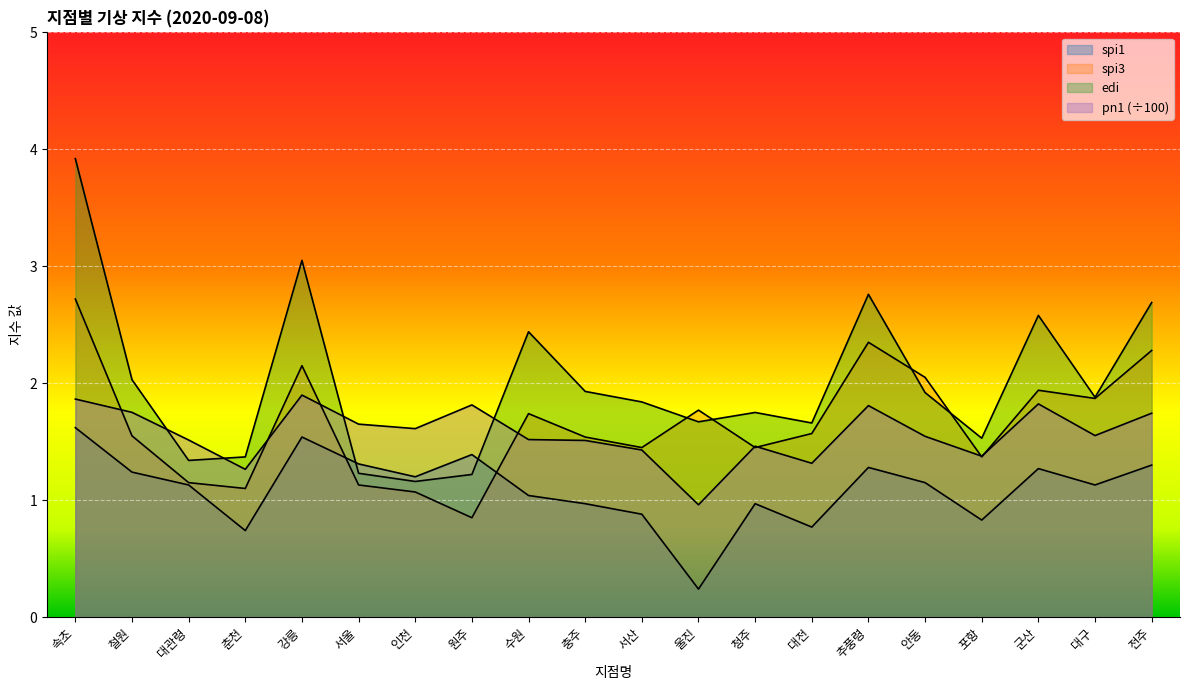

True or false: spi3 and spi1 cross at least once.

True